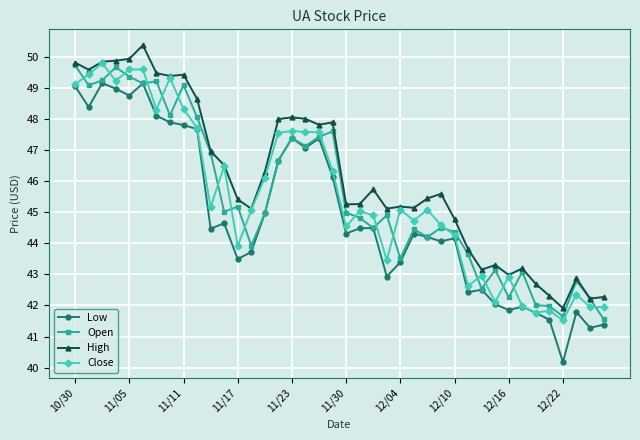

Which series has the largest range (max minus min)?

Low